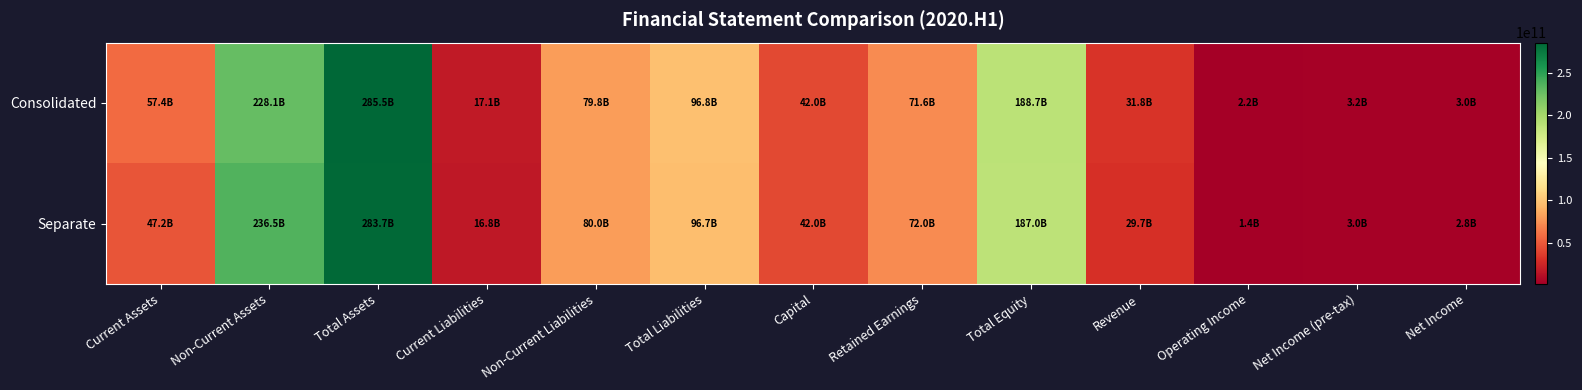

What is the total value across all series at Revenue?

61443876561